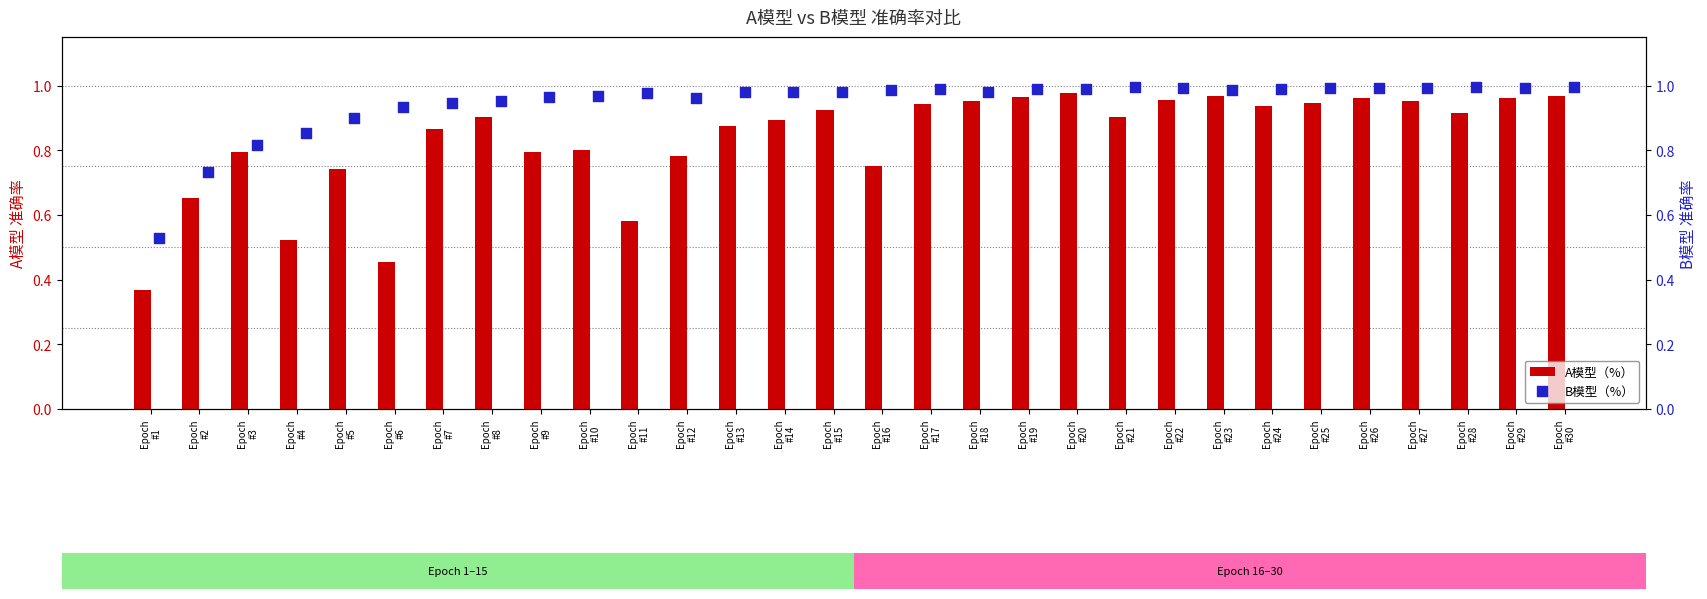

Which series has the largest Y range (max minus min)?

A模型（%）